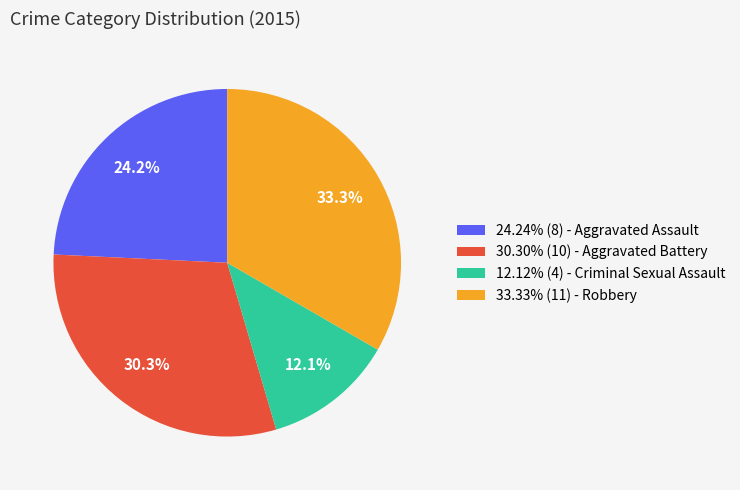

Approximately how many times larger is the value at 24.24% (8) - Aggravated Assault compared to 30.30% (10) - Aggravated Battery?

0.8